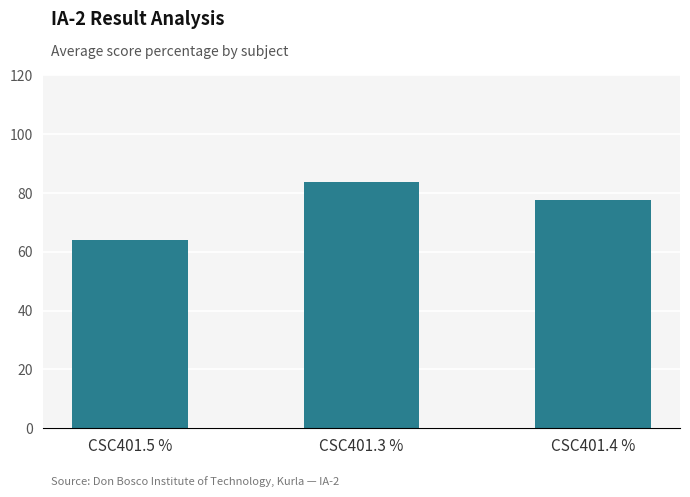

Reading right to left, extract all data points from this chart.

CSC401.4 %=77.6	CSC401.3 %=83.6	CSC401.5 %=63.9